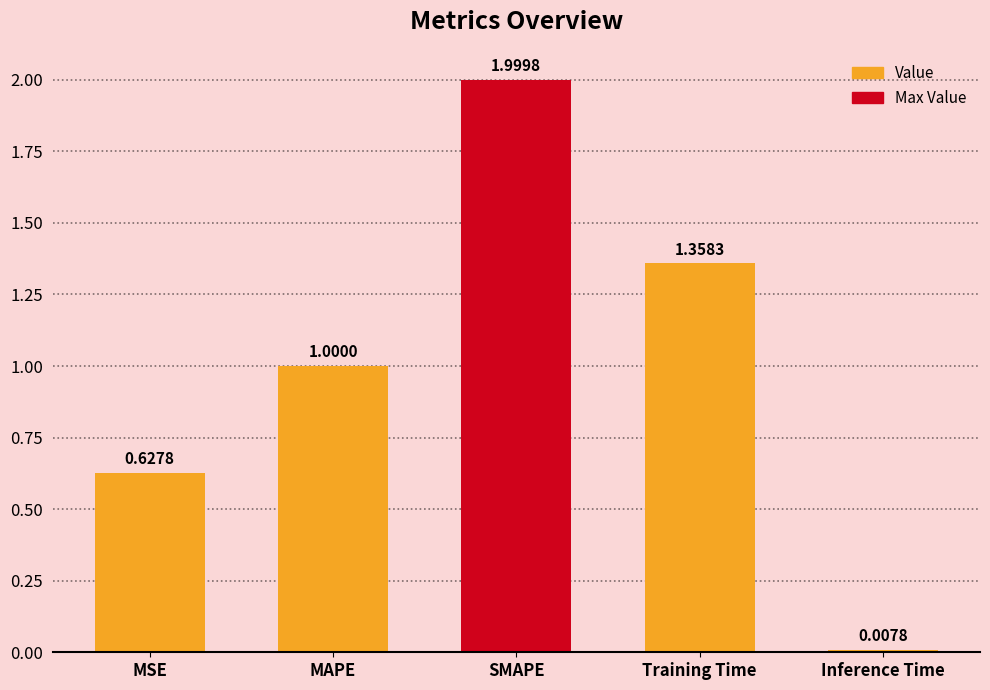

What is the value of the 2nd bar from the left?

1.0